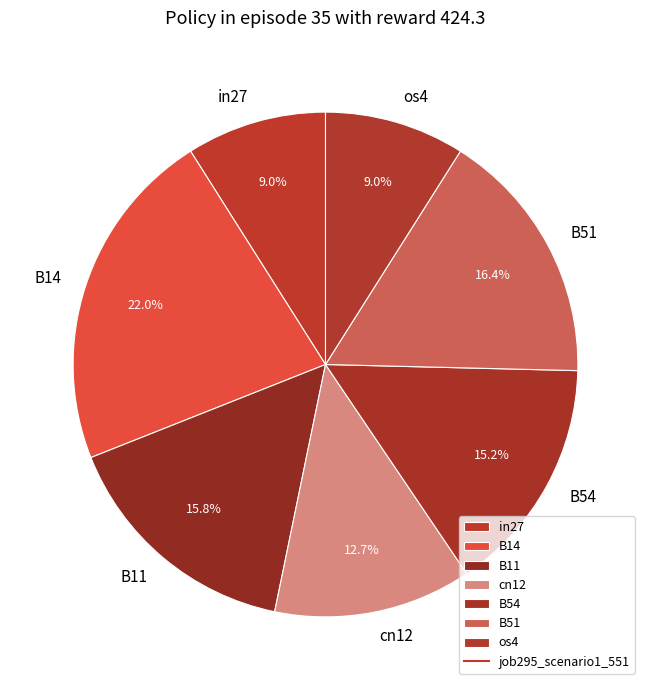

To the nearest percent, what is the difference between the B51 and os4 slice percentages?

7%